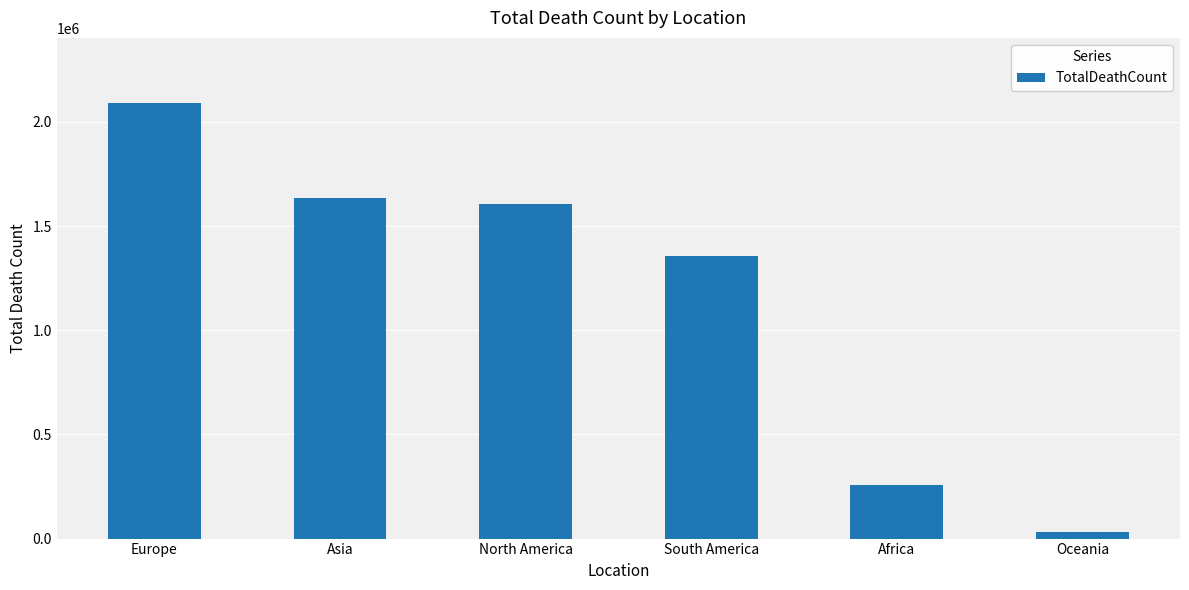

Read the value at Europe, to the nearest 50.

2089900